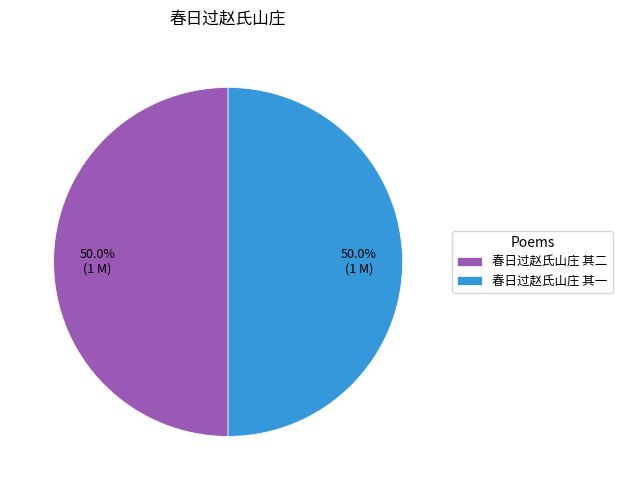

How much of the chart is everything except 春日过赵氏山庄 其一?

50.0%